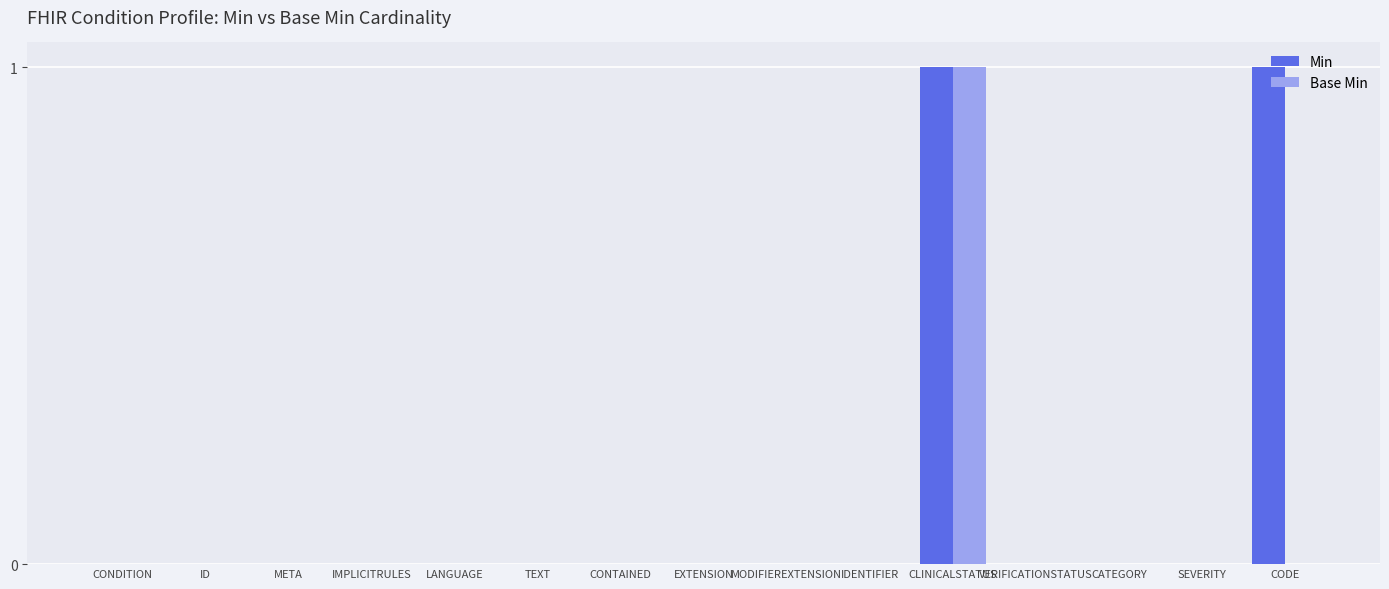

Between EXTENSION and CODE, which series saw the biggest shift?

Min